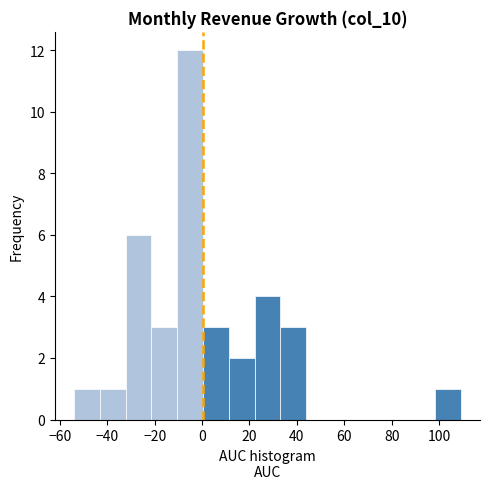

How tall is the bar that spans -32 to -22 on the x-axis? Neither the bar edges nor the heights are printed on the chart, so give them approximately, as read against the axes.

6